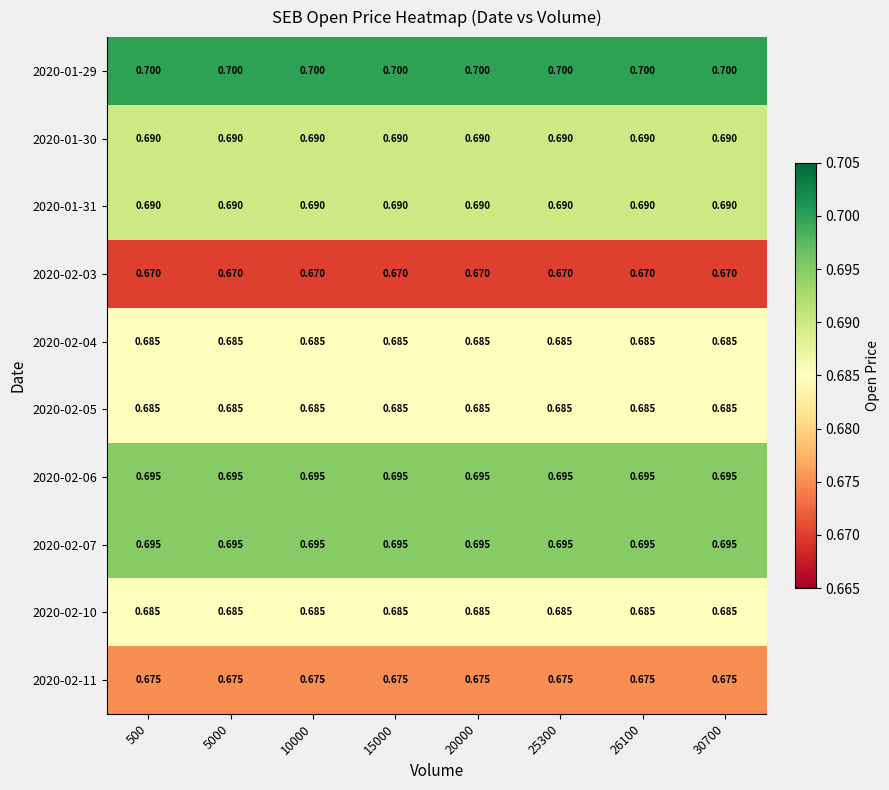

Is the value of 2020-02-04 at 500 greater than the value of 2020-02-03 at 26100?

Yes